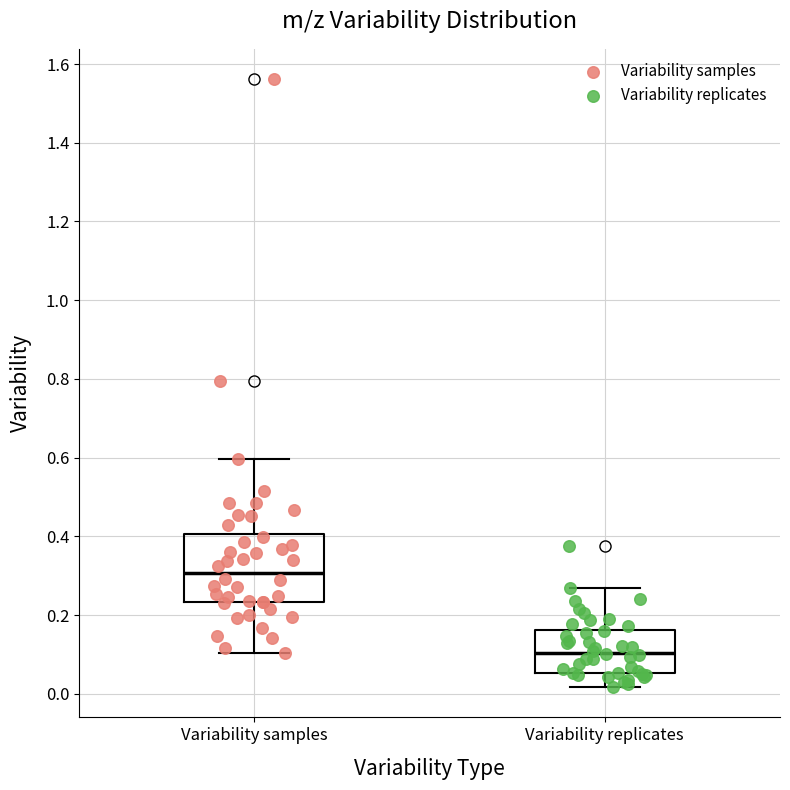

Reading left to right, transcribe this box plot: for each box, give where its median line is, the range the box spans, and where its two whiskers end, as read against the y-axis. The values are not printed on the chart, so give them approximately, as read against the axis.

Variability samples: median 0.30, box 0.24 to 0.40, whiskers 0.10 to 0.60
Variability replicates: median 0.10, box 0.06 to 0.16, whiskers 0.02 to 0.26